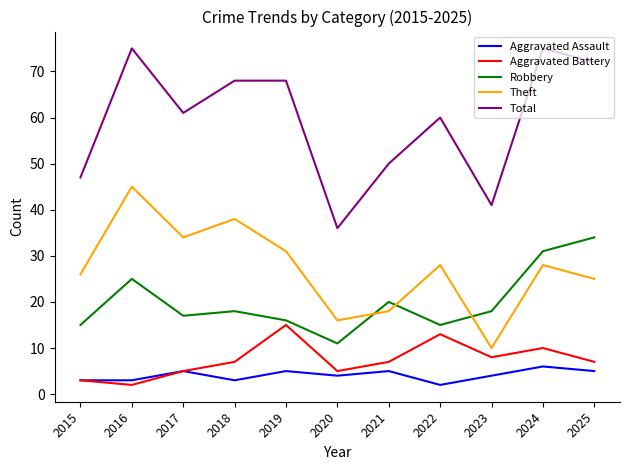

The Aggravated Assault series shows 2 at 2022. True or false?

True